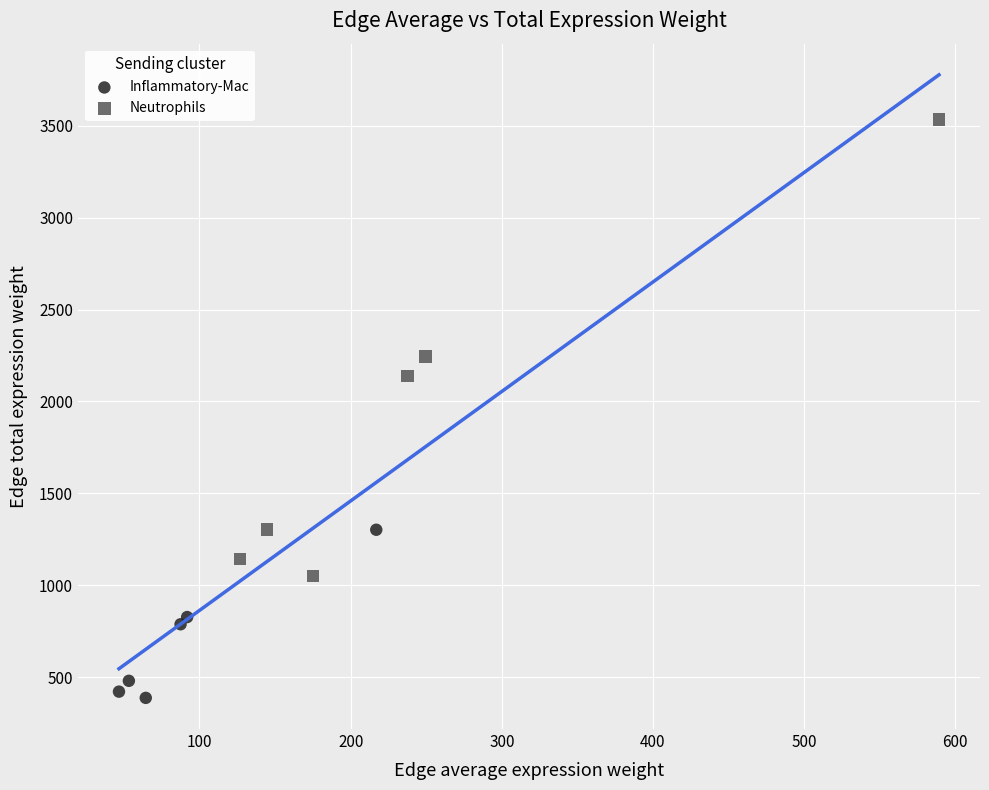

Which series contains the lowest Y value?

Inflammatory-Mac